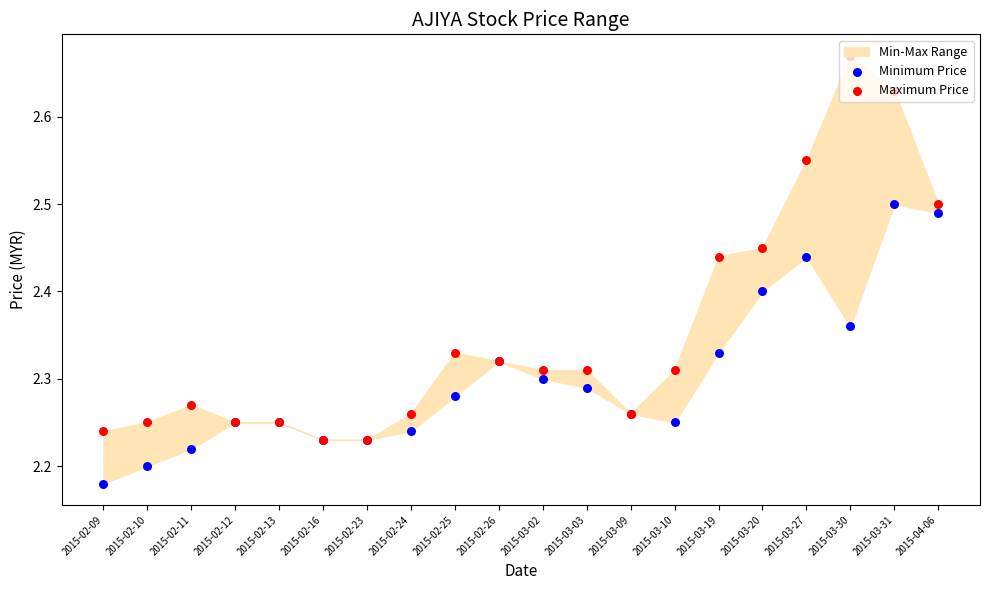

At which category is the sum across all series the highest?

2015-03-31